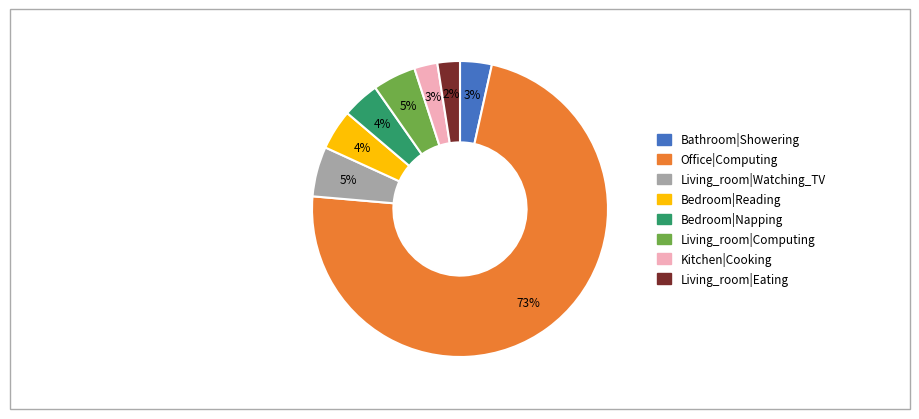

Which slice is the largest?

Office|Computing